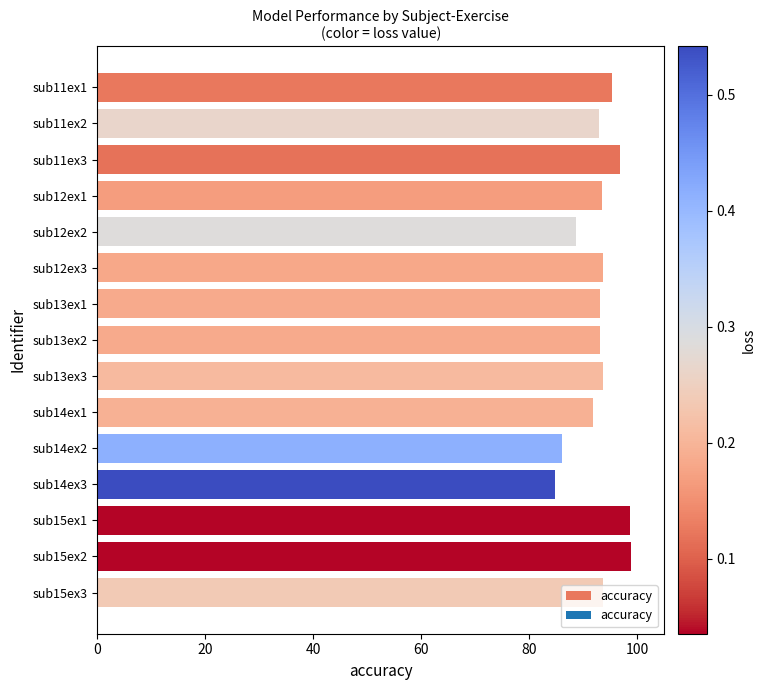

At which label is the value closest to 91?

sub14ex1